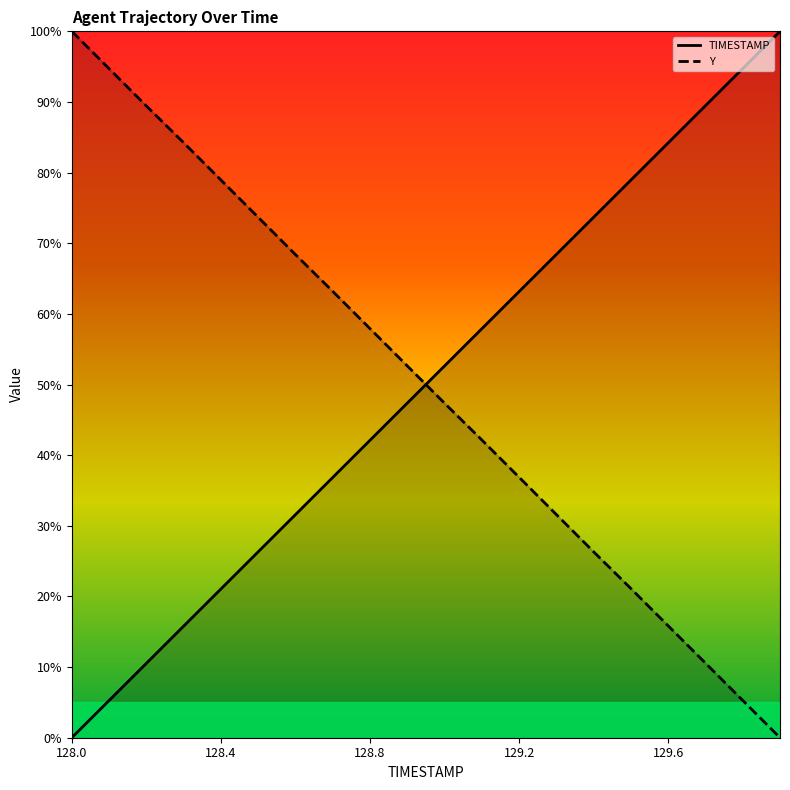

What is the difference between the TIMESTAMP values at 129.4 and 128.7?

36.8